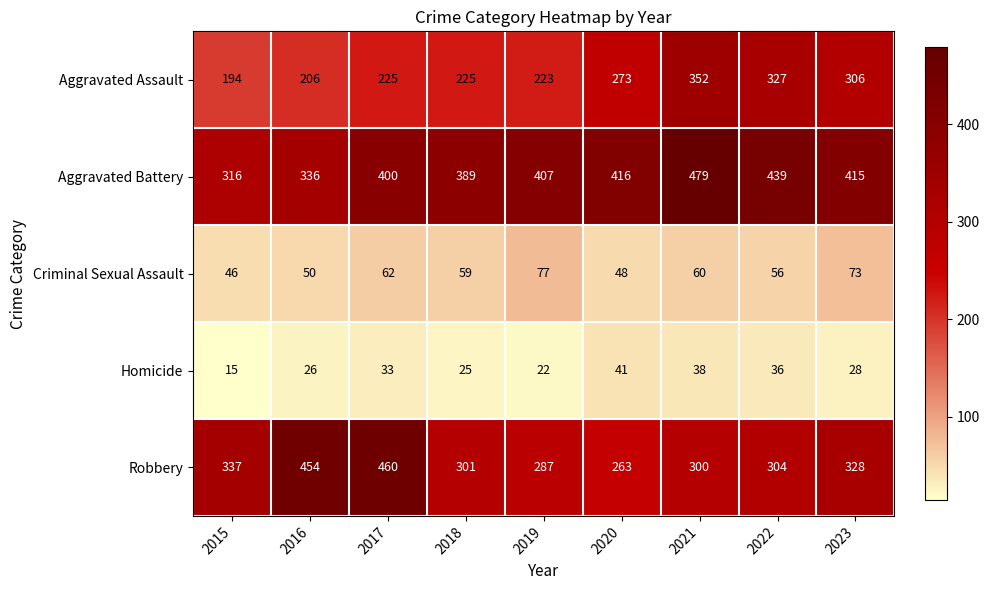

What is the highest value of the Aggravated Battery series?

479